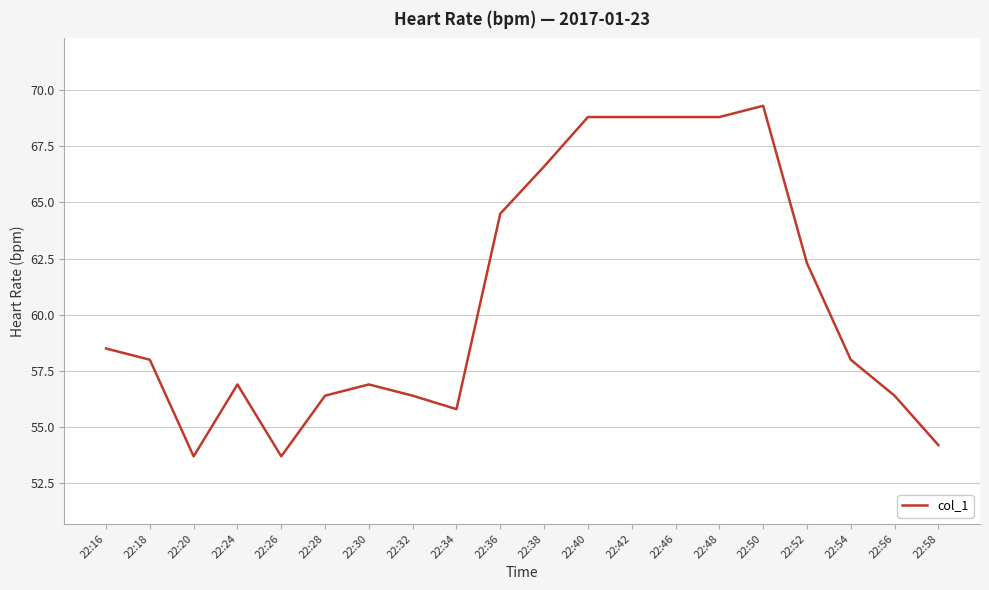

True or false: the data shows 29.3 at 22:46.

False